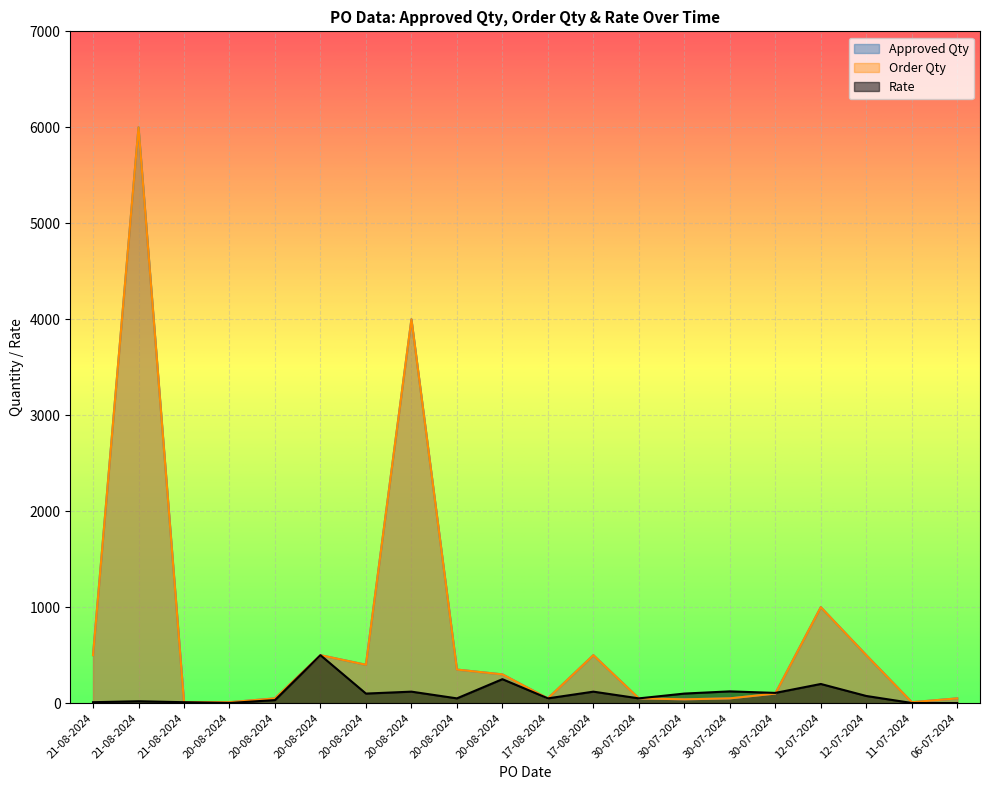

At which label does Rate first exceed 75?

20-08-2024